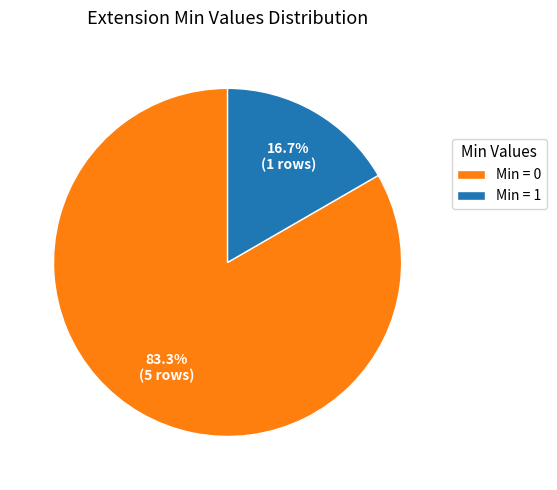

Which category has the biggest portion of the pie?

Min = 0